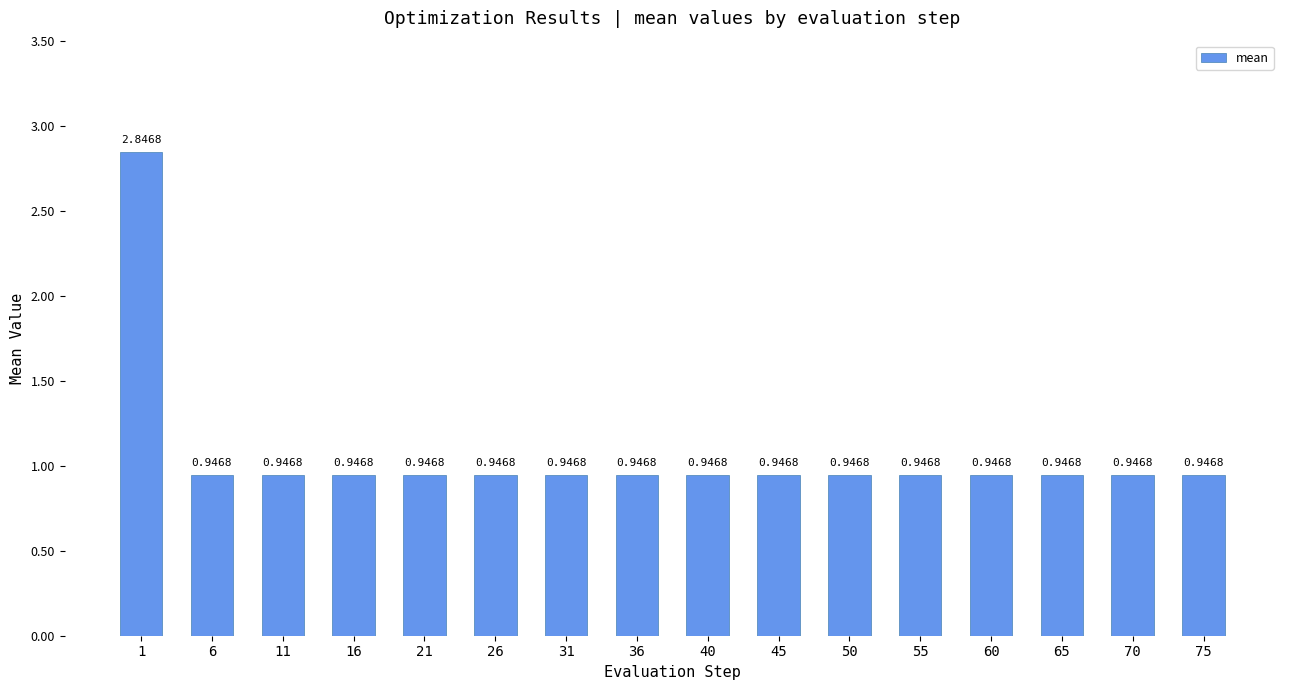

What is the average value?

1.1